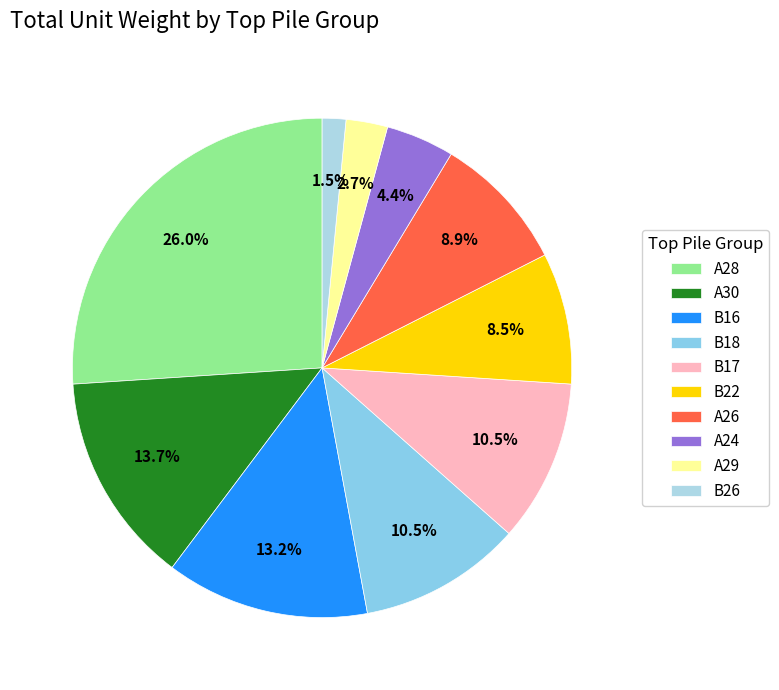

To the nearest percent, what percentage of the pie is B26?

2%